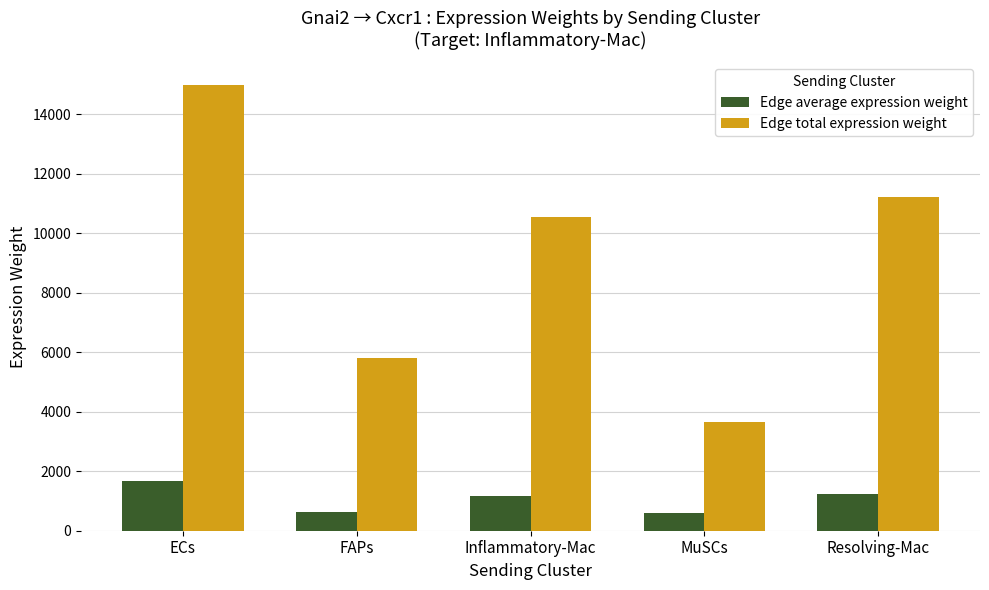

List the series in order of their peak value, lowest first.

Edge average expression weight, Edge total expression weight